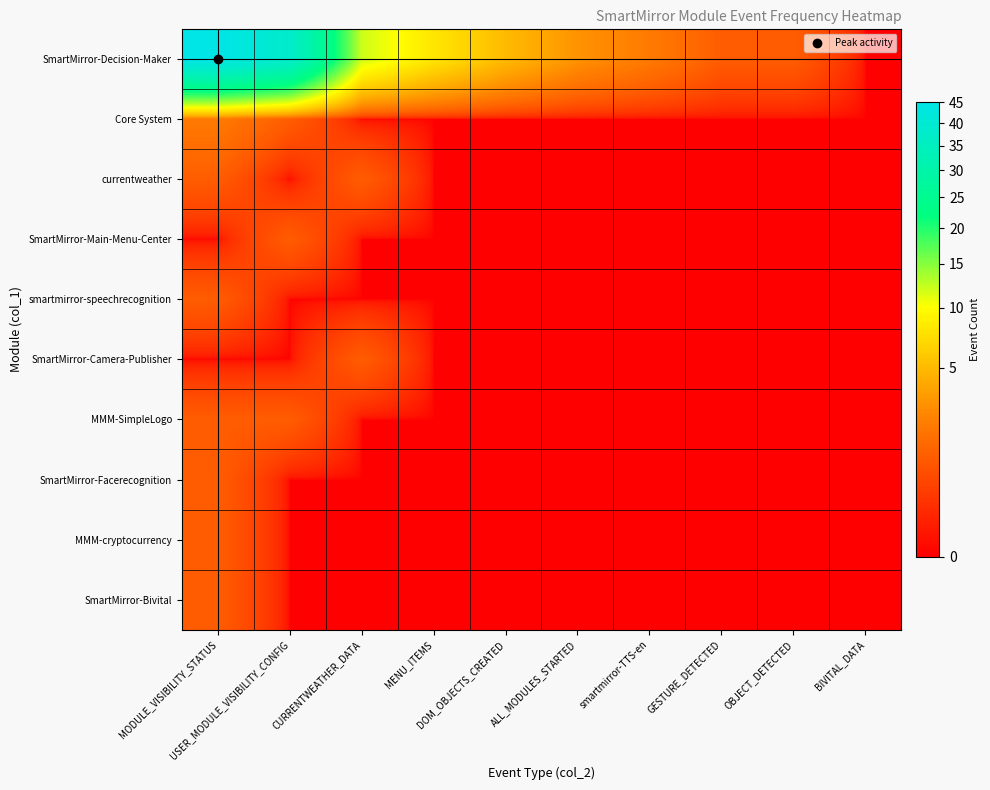

Which series has the largest total across all categories?

SmartMirror-Decision-Maker